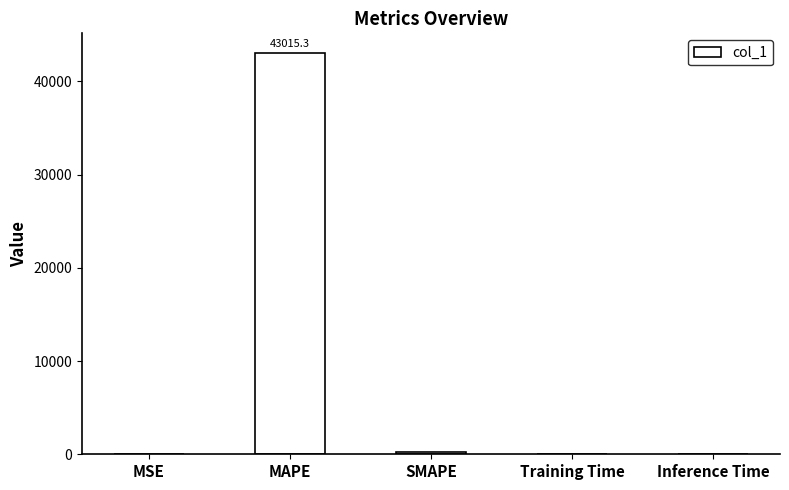

What is the greatest value displayed?

43015.3